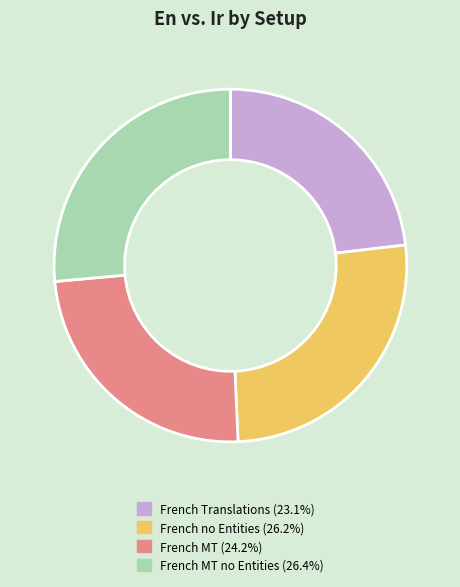

Is there any slice that represents more than half of the pie?

No